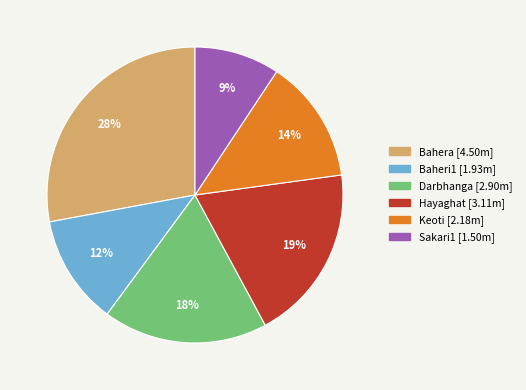

Which category has the biggest portion of the pie?

Bahera